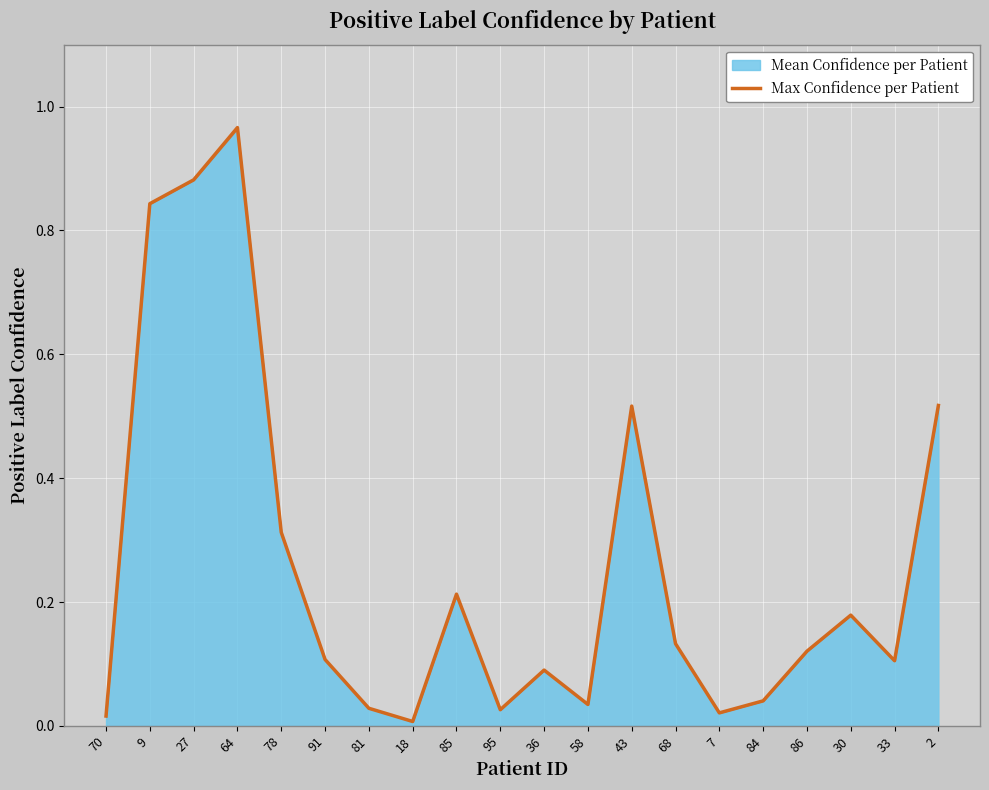

List the labels in order of value, largest first.

64, 27, 9, 2, 43, 78, 85, 30, 68, 86, 91, 33, 36, 84, 58, 81, 95, 7, 70, 18